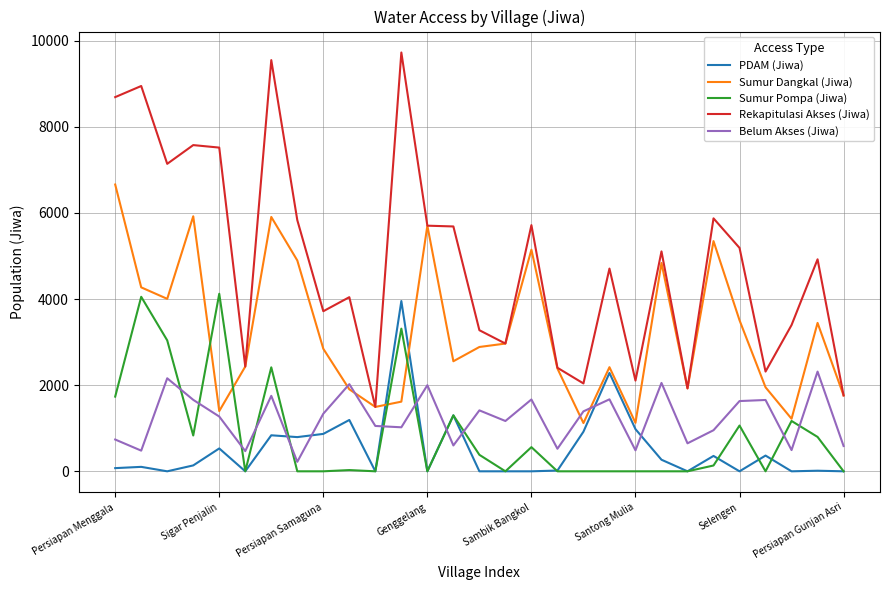

How many lines are shown in the chart?

5